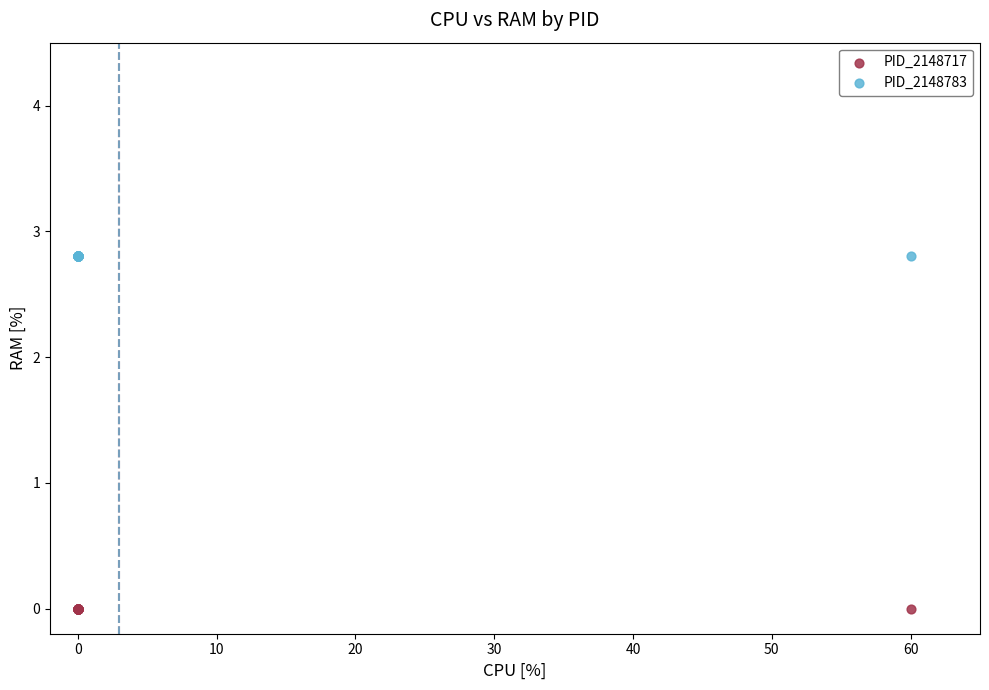

Which series reaches the maximum Y coordinate?

PID_2148783